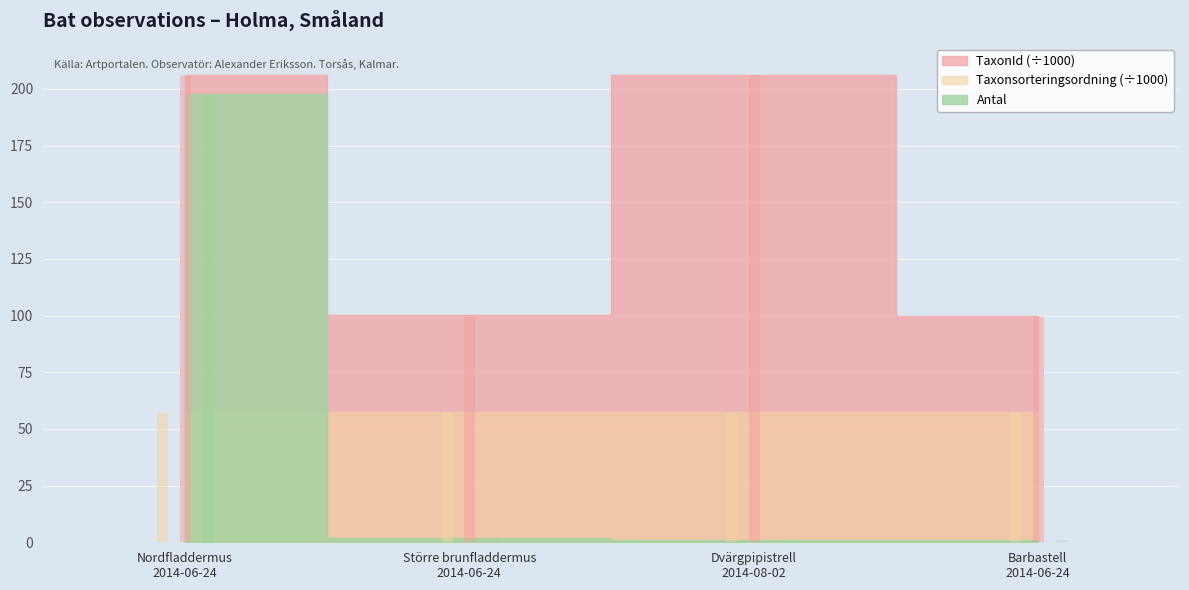

How many values in the TaxonId series exceed 205995?

1